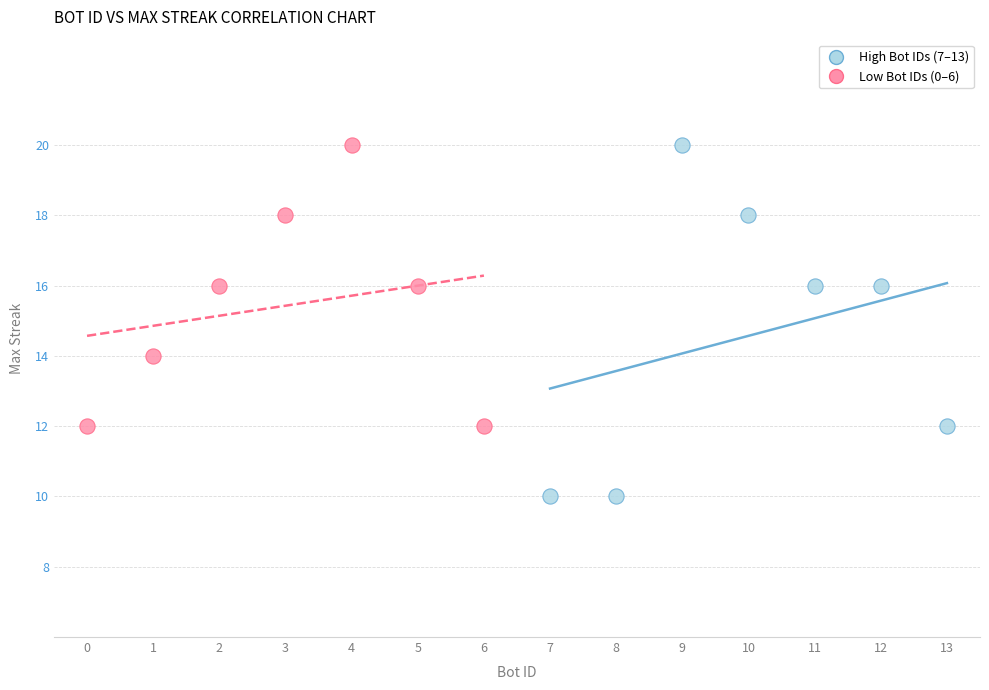

Which series contains the lowest Y value?

High Bot IDs (7–13)